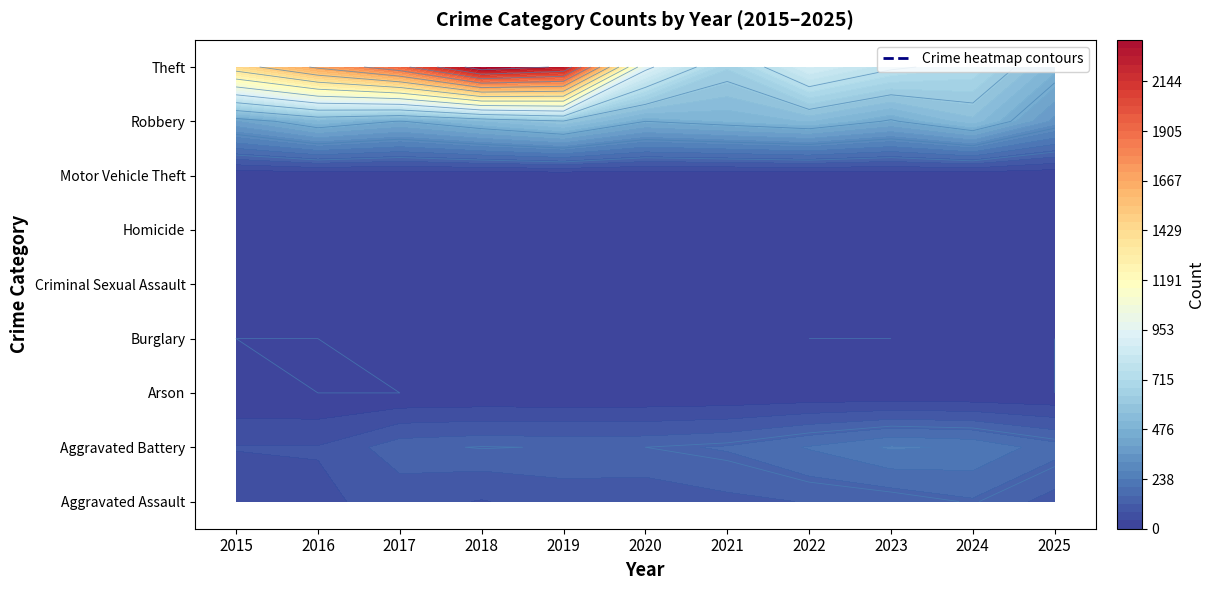

List the labels in order of Motor Vehicle Theft value, smallest first.

2015, 2018, 2019, 2017, 2021, 2022, 2025, 2020, 2024, 2016, 2023